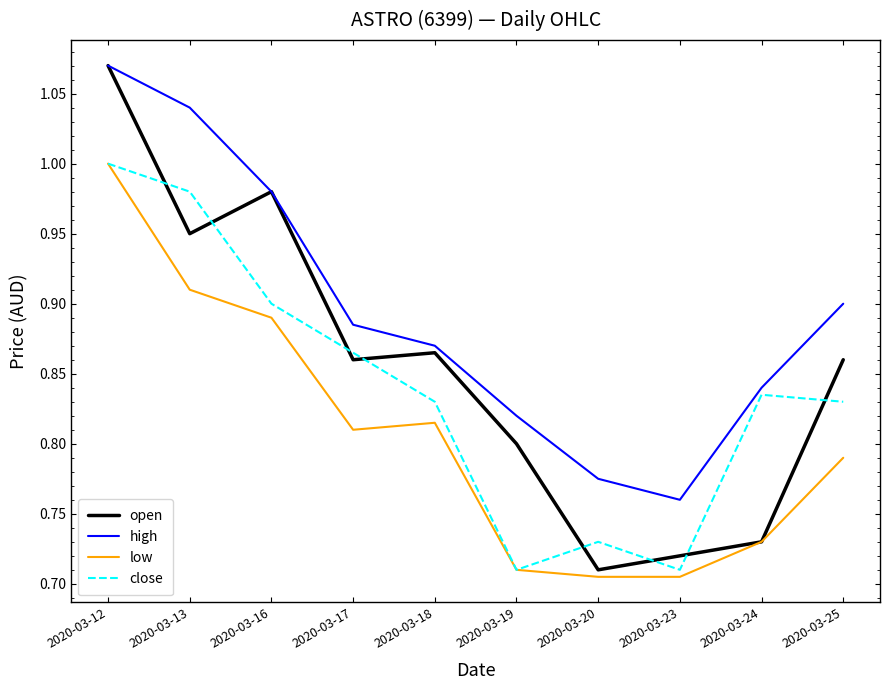

List the series in order of their overall mean, highest first.

high, open, close, low